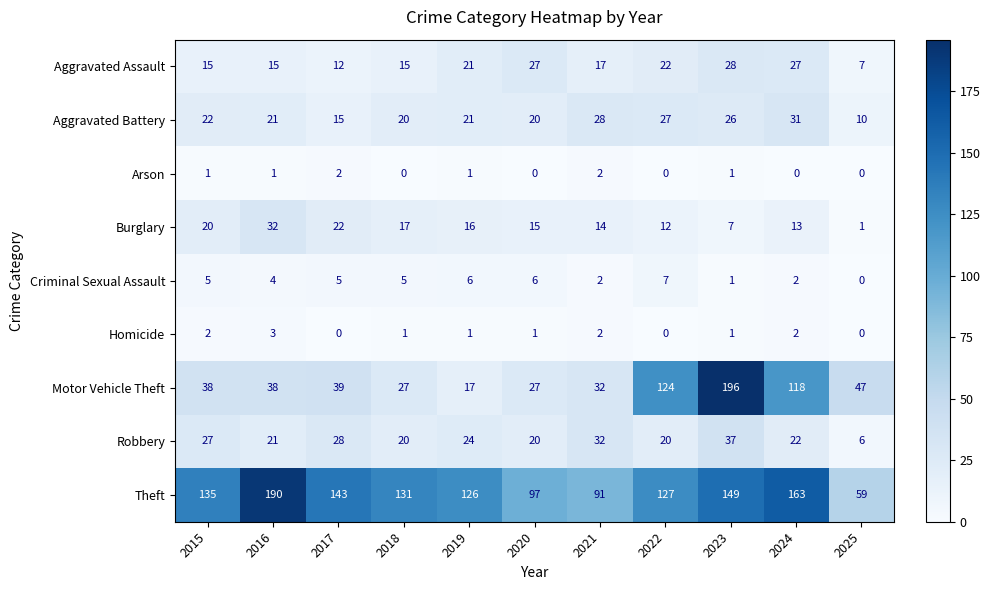

Is it true that Burglary equals 15 at 2020?

True